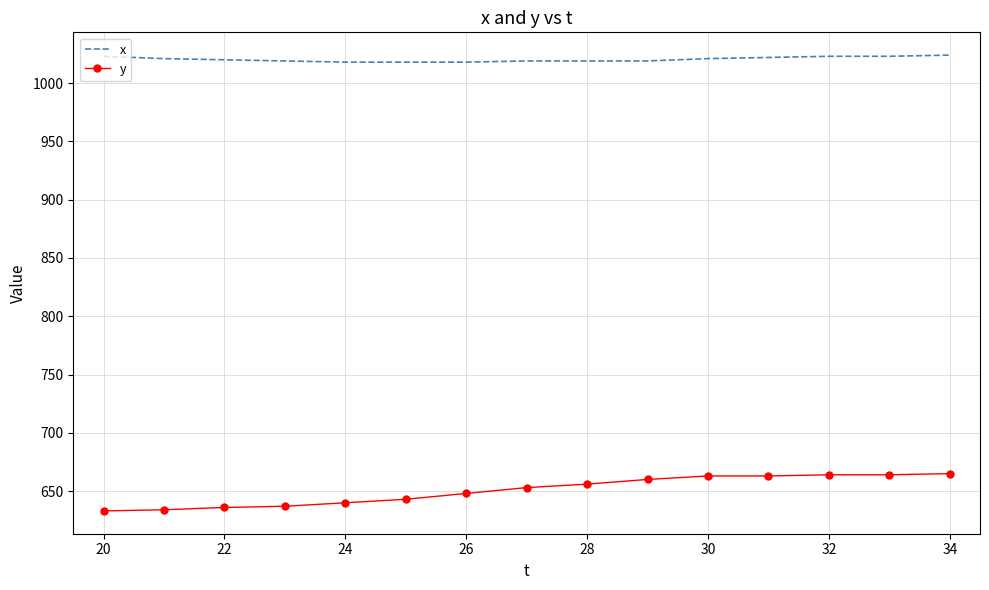

What is the highest value of the x series?

1024